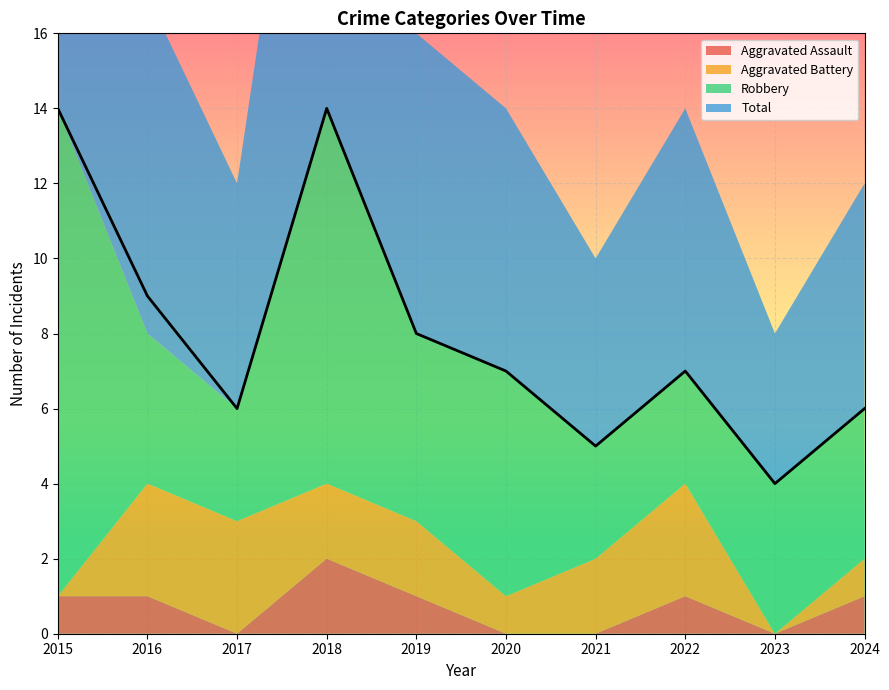

The Aggravated Assault series shows 2 at 2015. True or false?

False